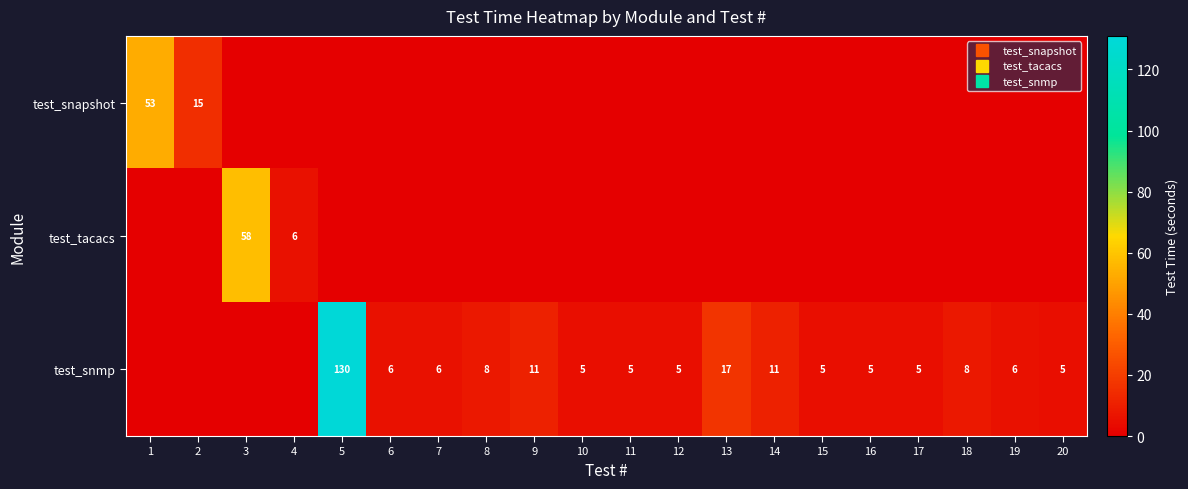

What is the sum of the test_snmp values at 7 and 1?

6